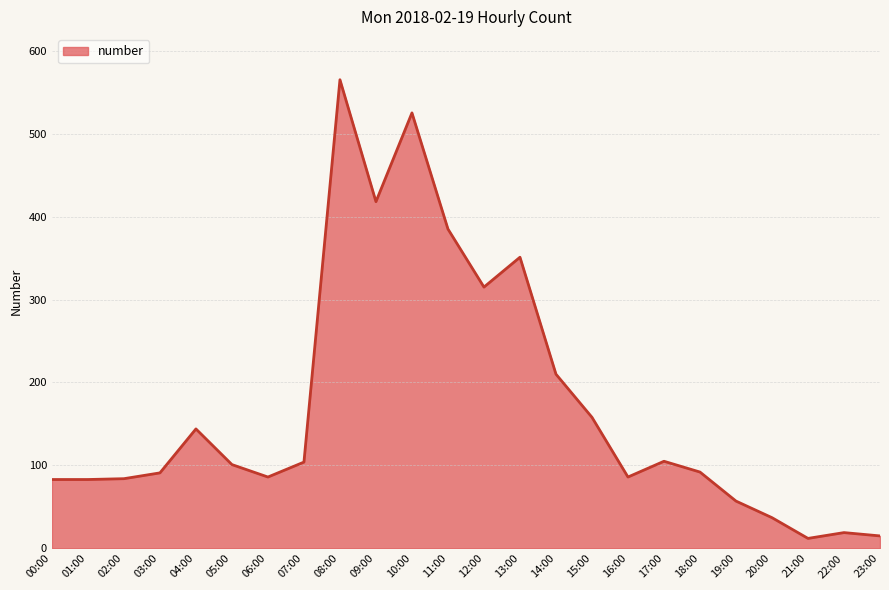

What is the sum of the values at 08:00 and 22:00?

584